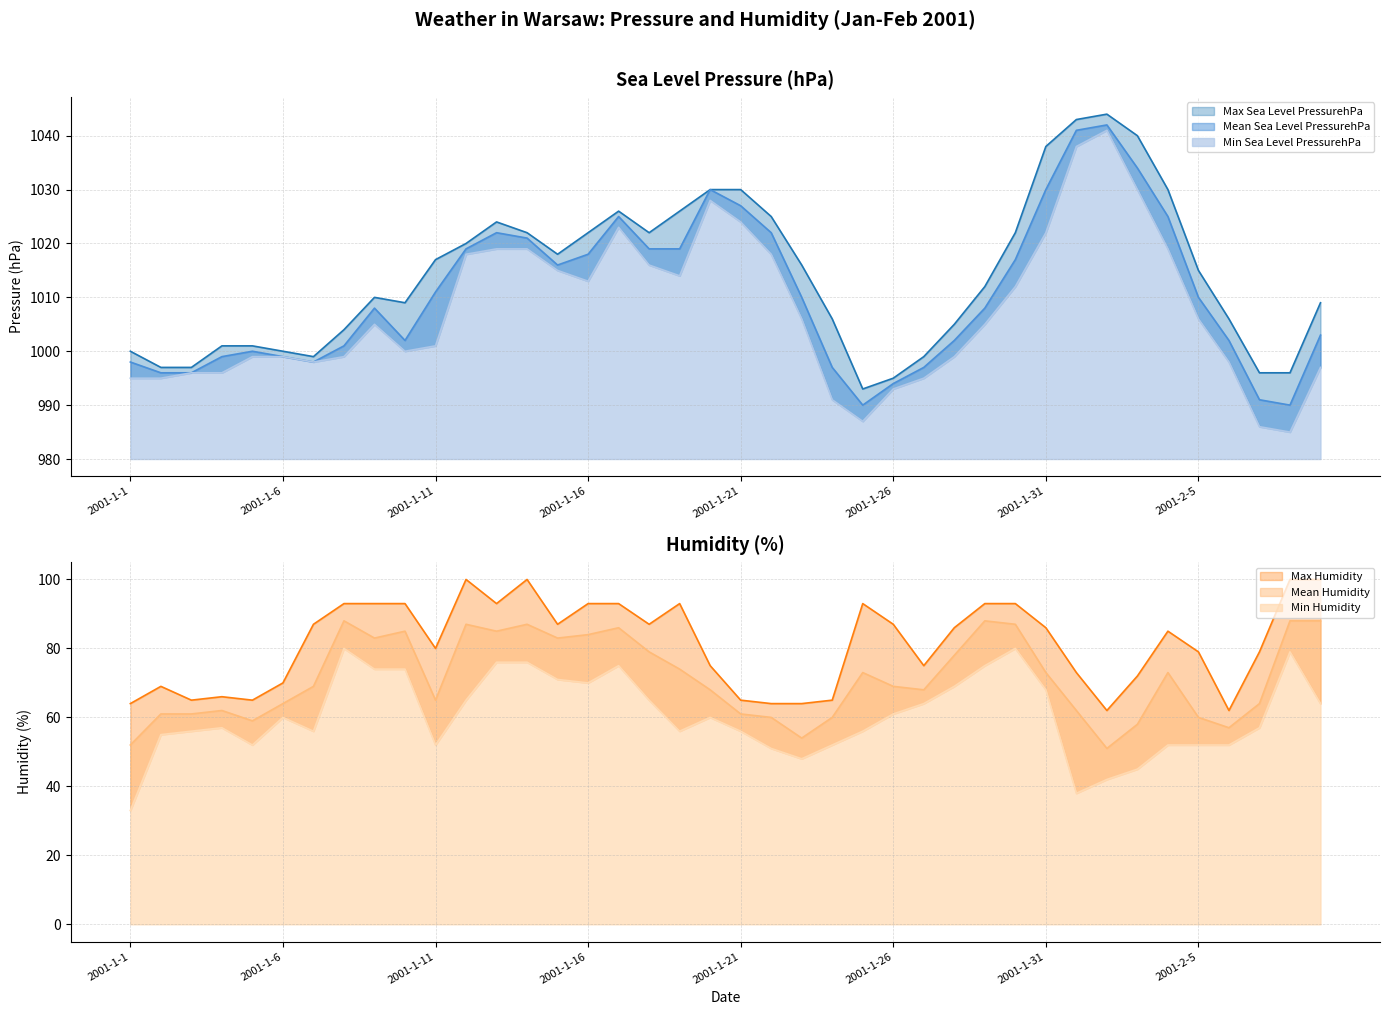

At which label is Max Sea Level PressurehPa closest to 1018?

2001-1-15